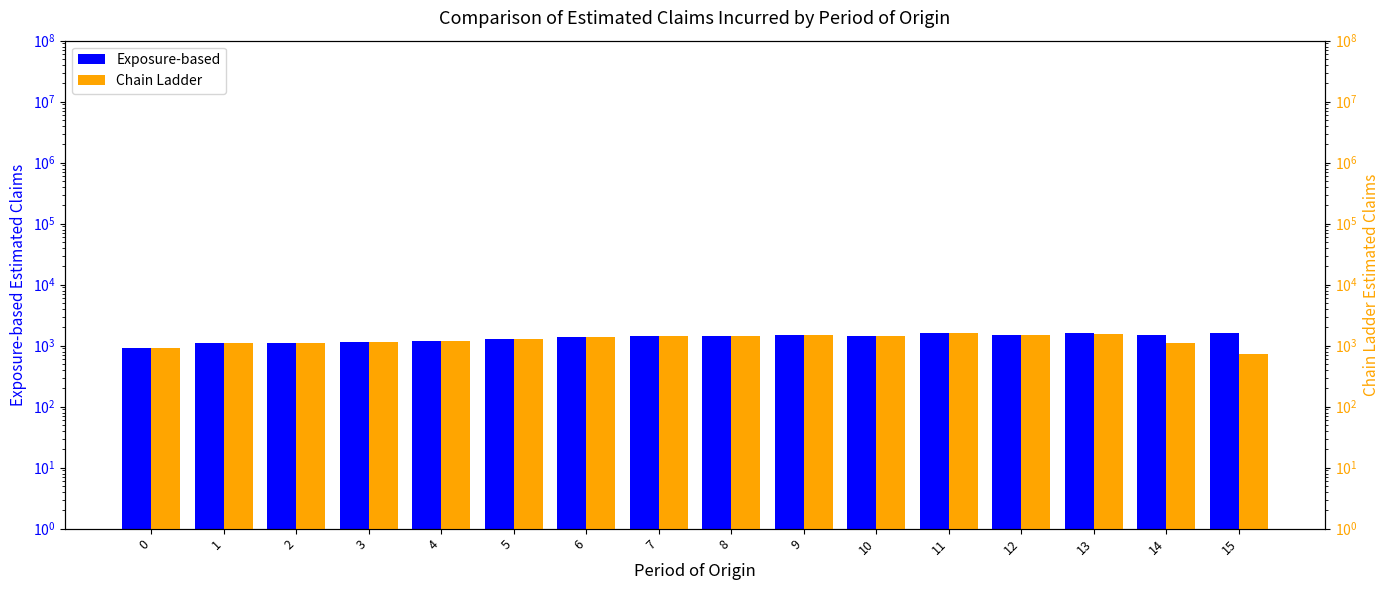

Reading left to right, list all the values displayed in this chart.

Exposure-based: 0=919.3	1=1118.4	2=1113.4	3=1131.4	4=1187.4	5=1279.0	6=1386.4	7=1417.7	8=1444.8	9=1492.9	10=1437.0	11=1614.8	12=1493.7	13=1591.1	14=1477.1	15=1598.2
Chain Ladder: 0=919.7	1=1118.8	2=1113.8	3=1131.8	4=1187.9	5=1278.9	6=1386.3	7=1417.4	8=1445.5	9=1494.5	10=1436.0	11=1612.1	12=1475.5	13=1543.3	14=1106.4	15=735.7